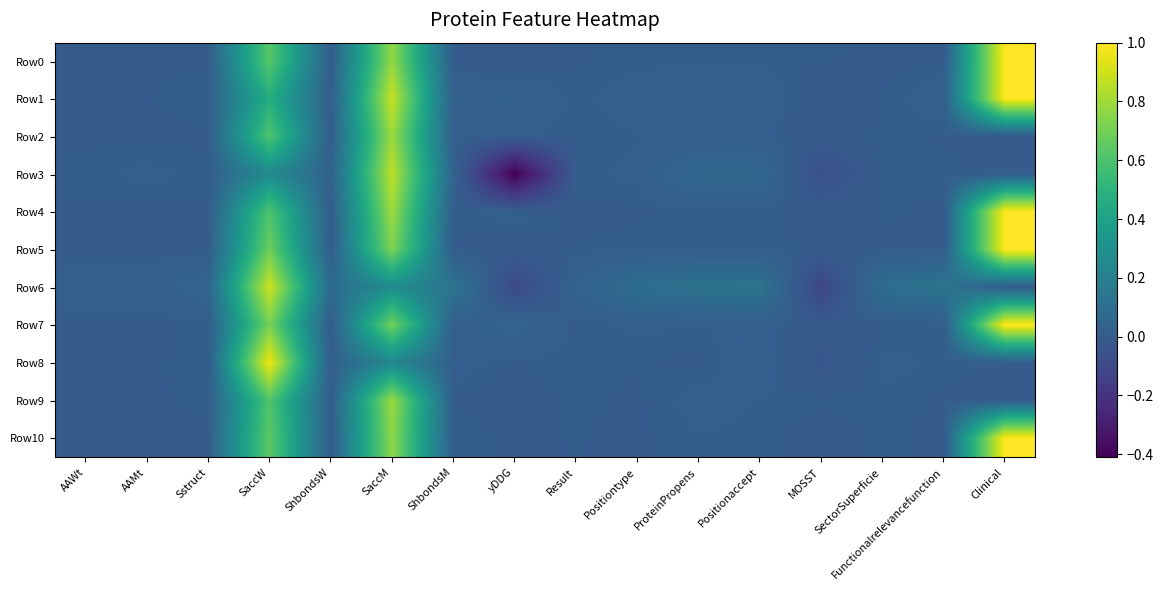

At which category is the sum across all series the highest?

SaccM